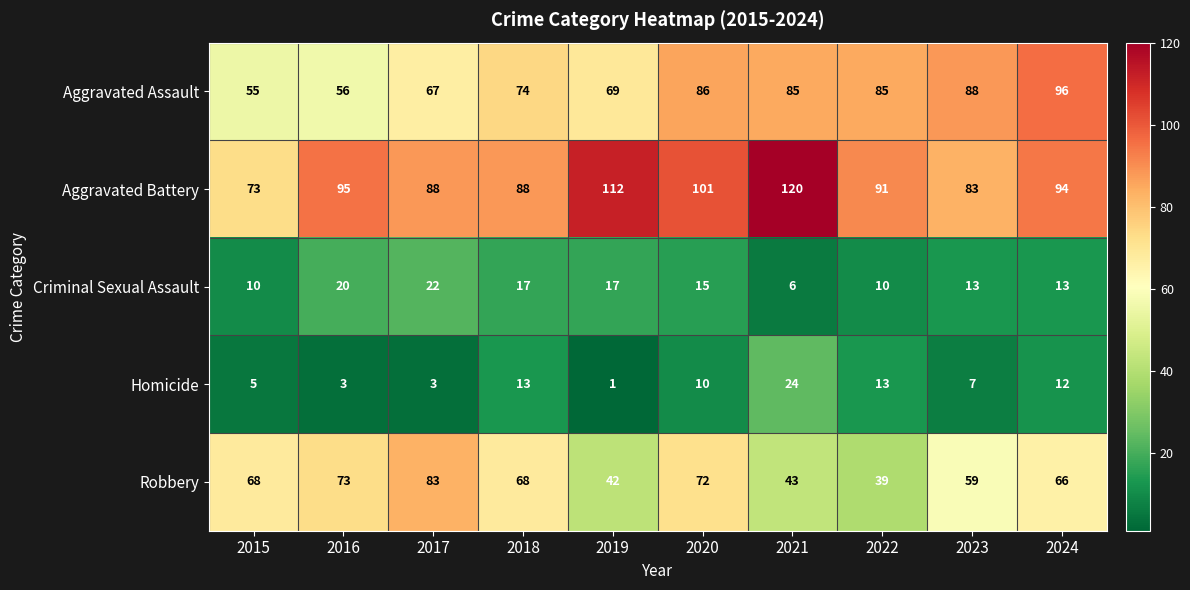

What is the minimum value for Robbery?

39